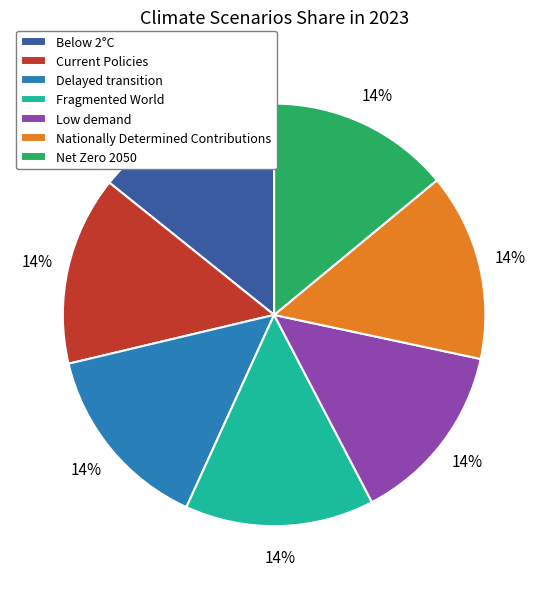

True or false: Low demand accounts for 1% of the total.

False